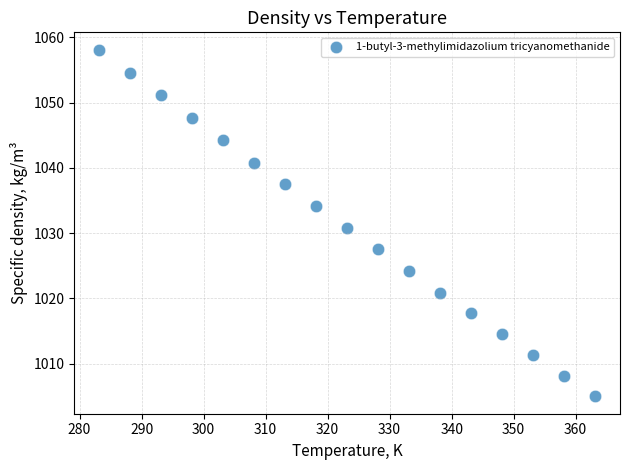

What is the range of Y values (max minus min)?

53.1